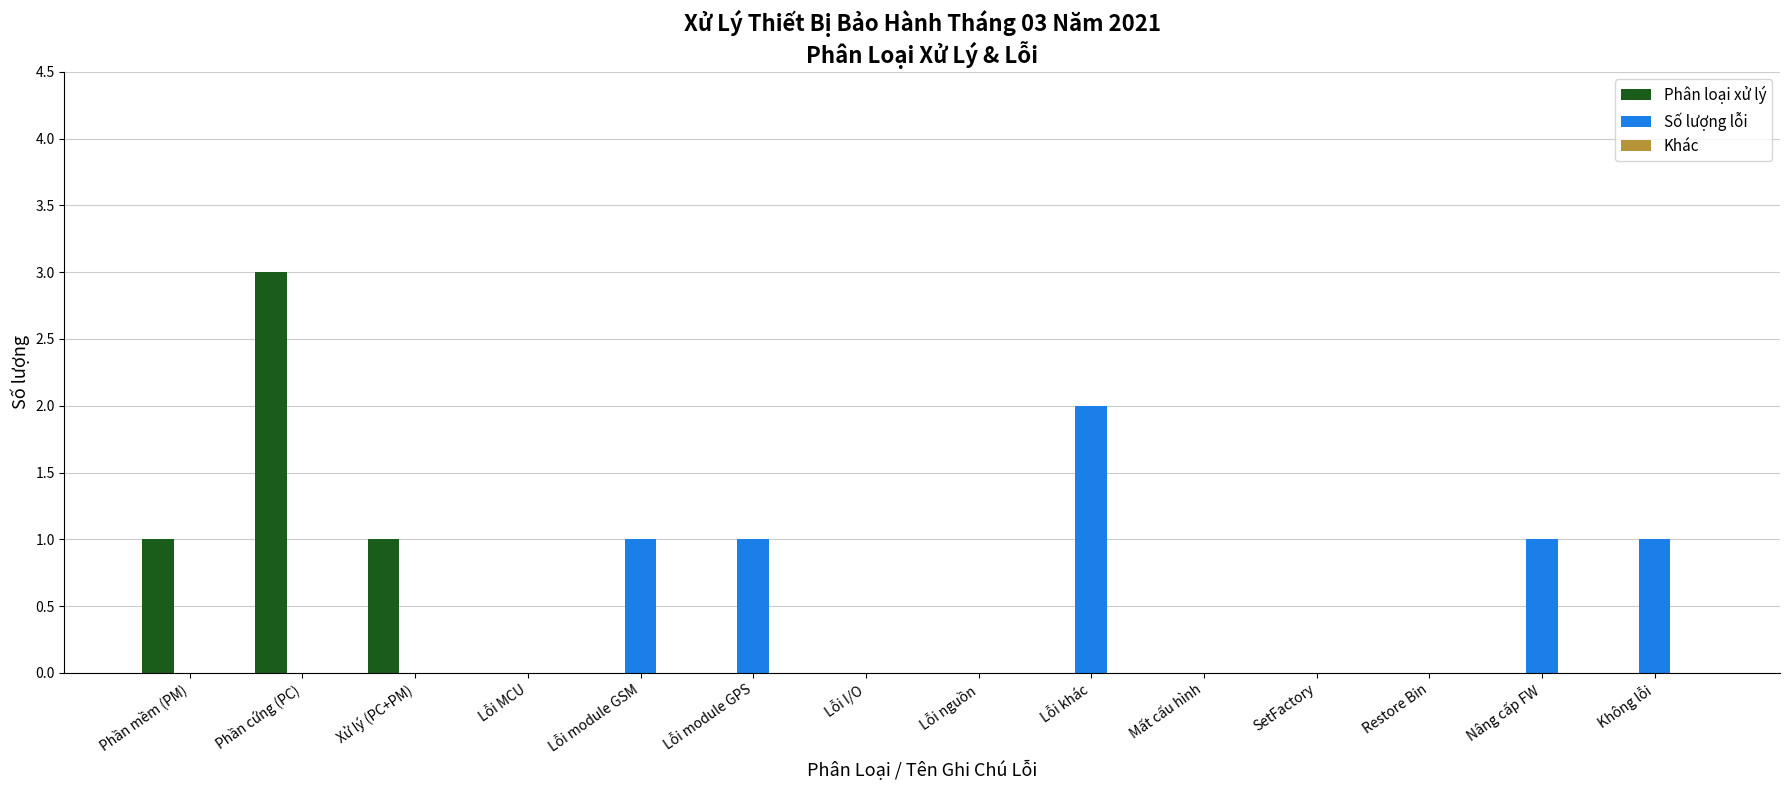

What is the greatest value displayed?

3